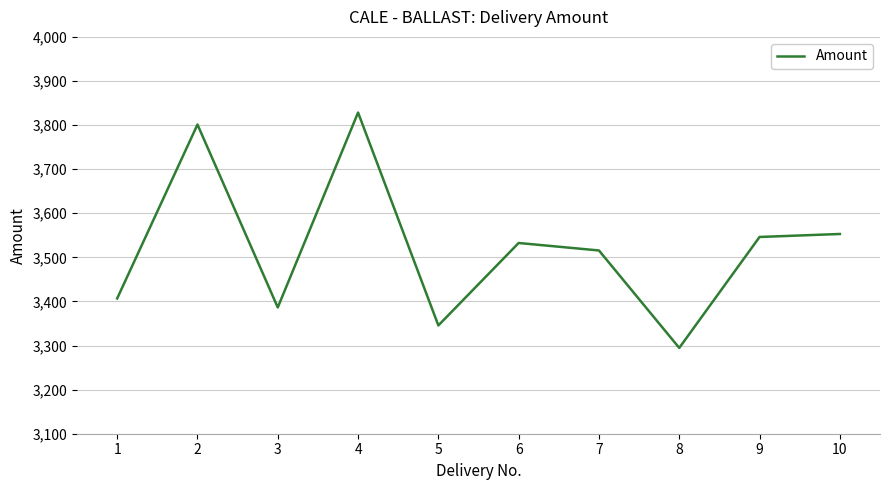

What is the change in value from 6 to 7?

-17.0